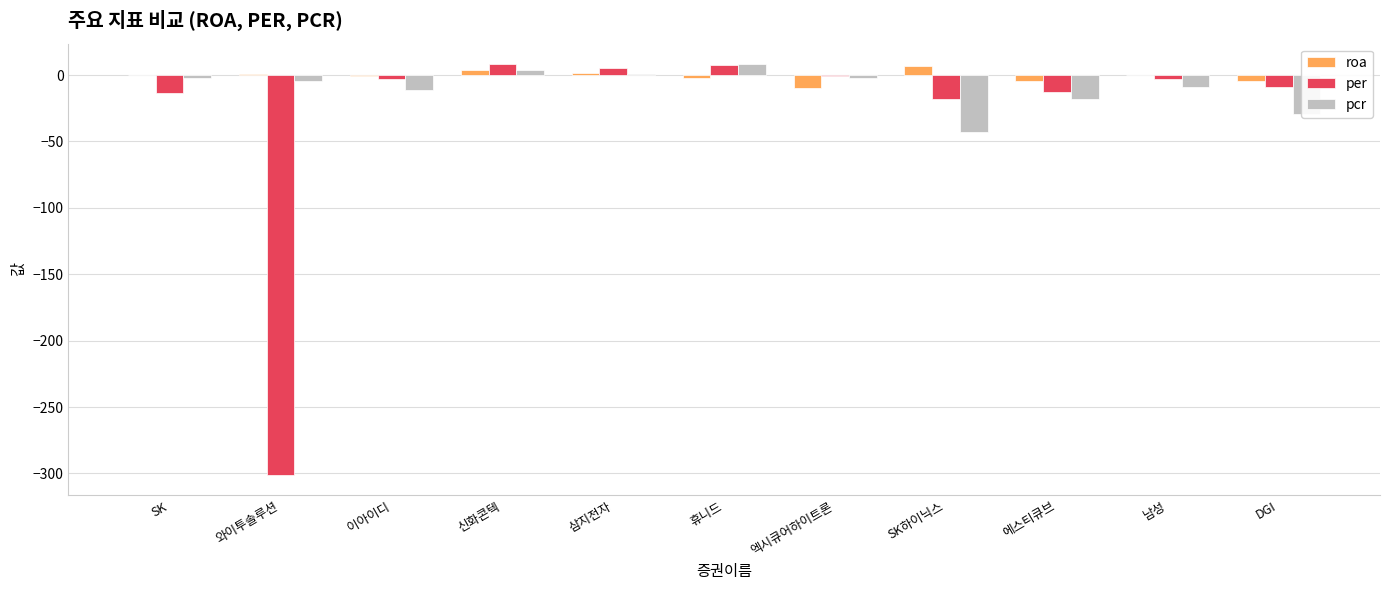

True or false: roa has a value of -10.0 at 엑시큐어하이트론.

True